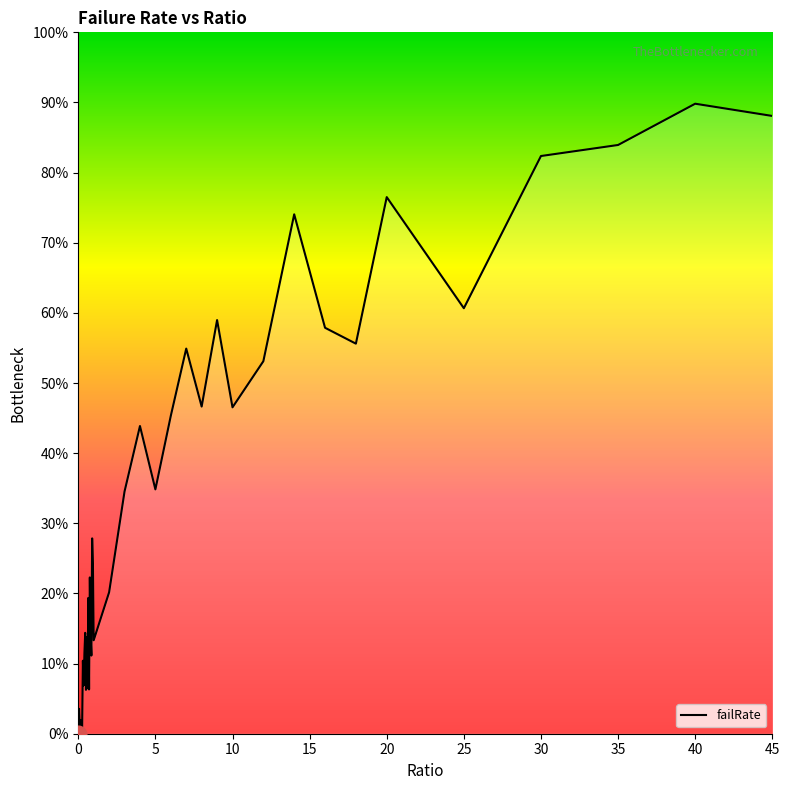

What is the value of the 19th point from the left?

0.3